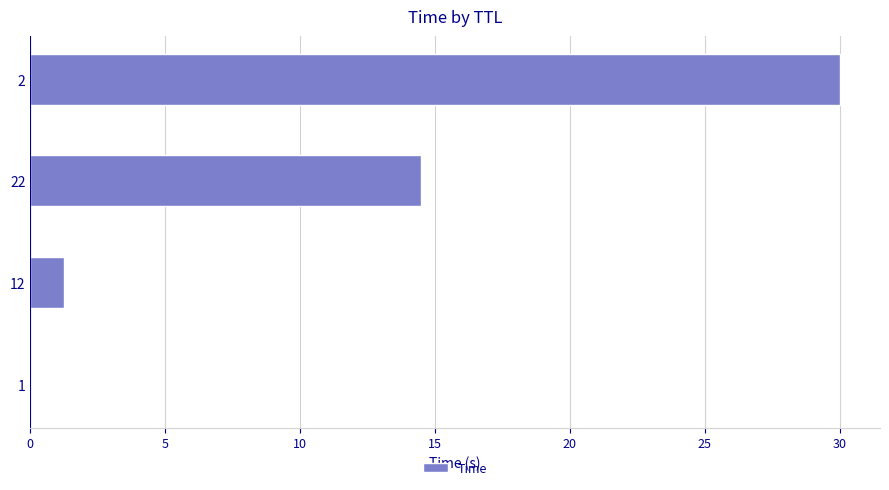

What is the average value?

11.4